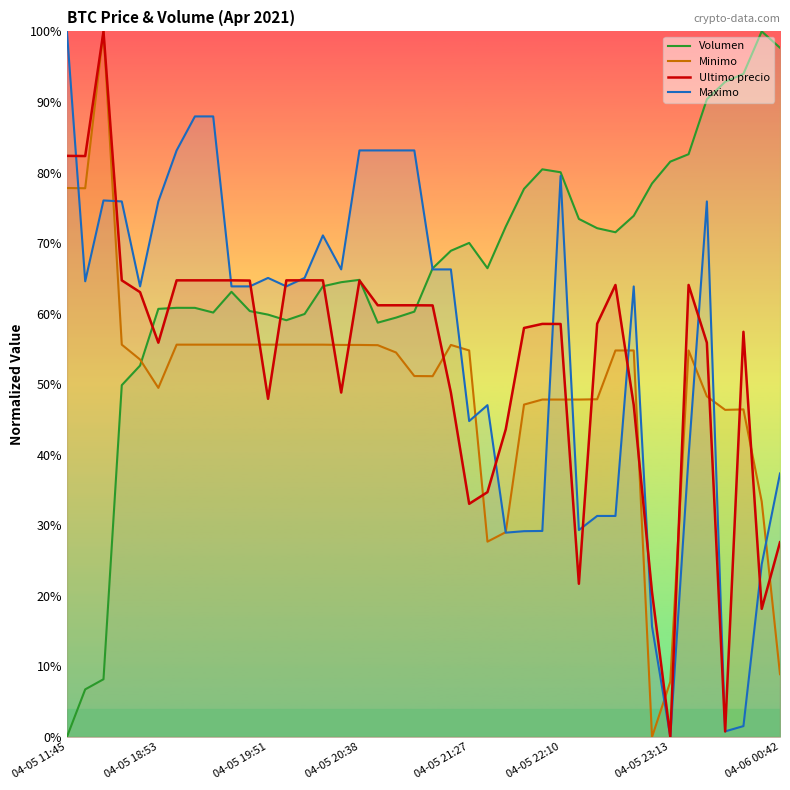

Rank the series at 04-05 11:45 from lowest to highest value.

Volumen, Minimo, Ultimo precio, Maximo